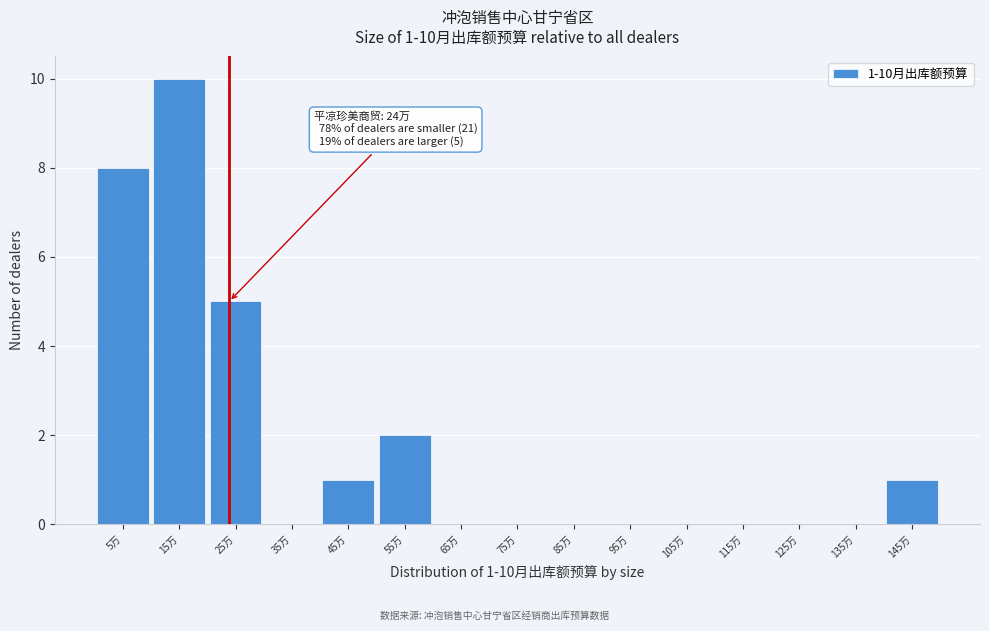

Reading left to right, transcribe all the data shown in this chart.

5万=8	15万=10	25万=5	35万=0	45万=1	55万=2	65万=0	75万=0	85万=0	95万=0	105万=0	115万=0	125万=0	135万=0	145万=1